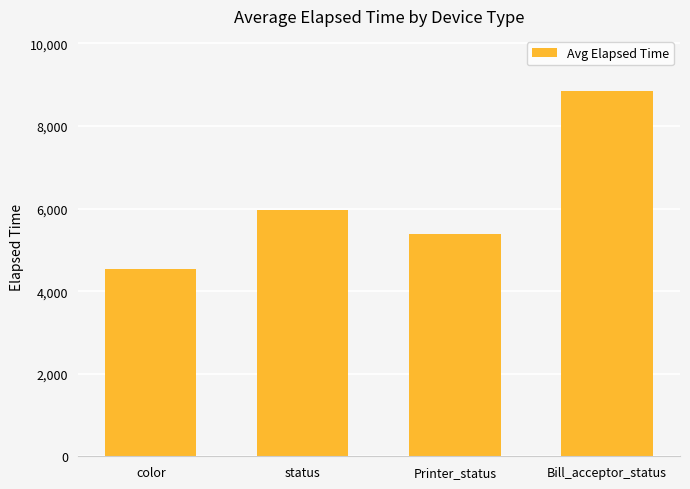

The chart shows a value of 5962.0 at status. True or false?

True